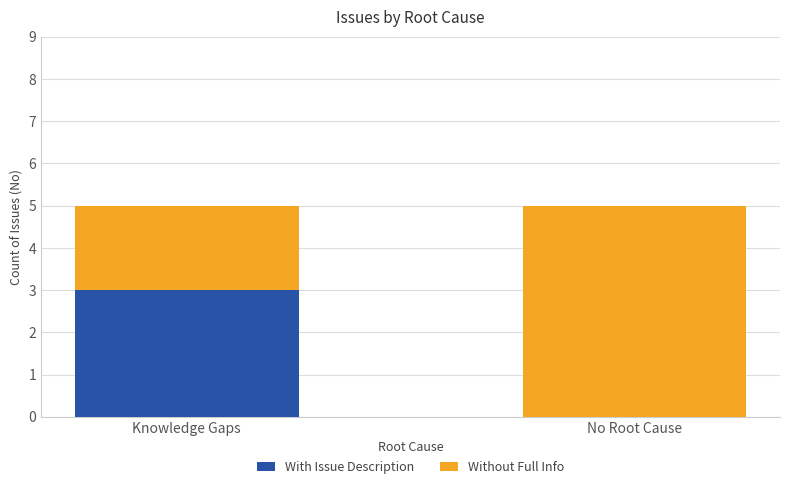

The With Issue Description series shows 1 at No Root Cause. True or false?

False